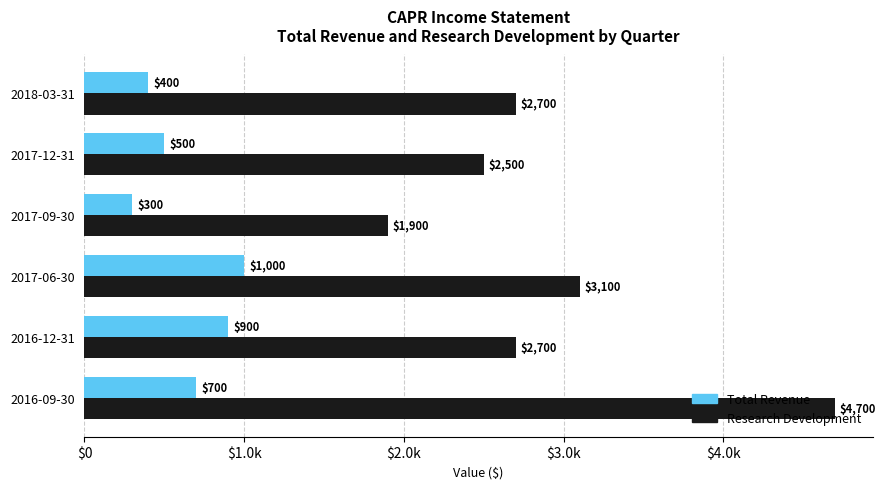

Which label corresponds to the smallest value in the chart?

2017-09-30